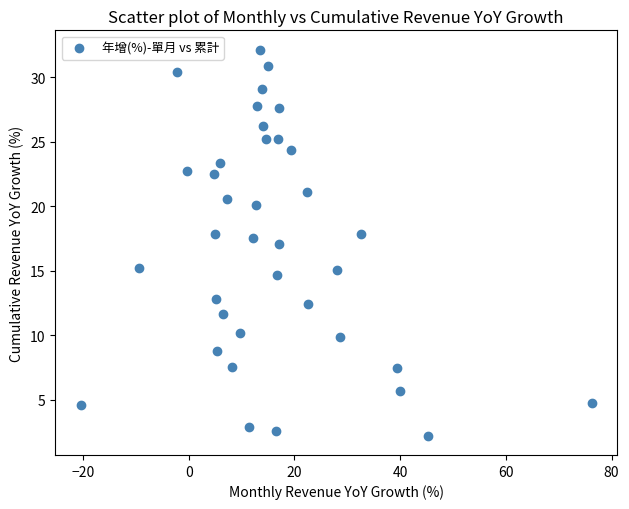

What is the range of Y values (max minus min)?

29.9